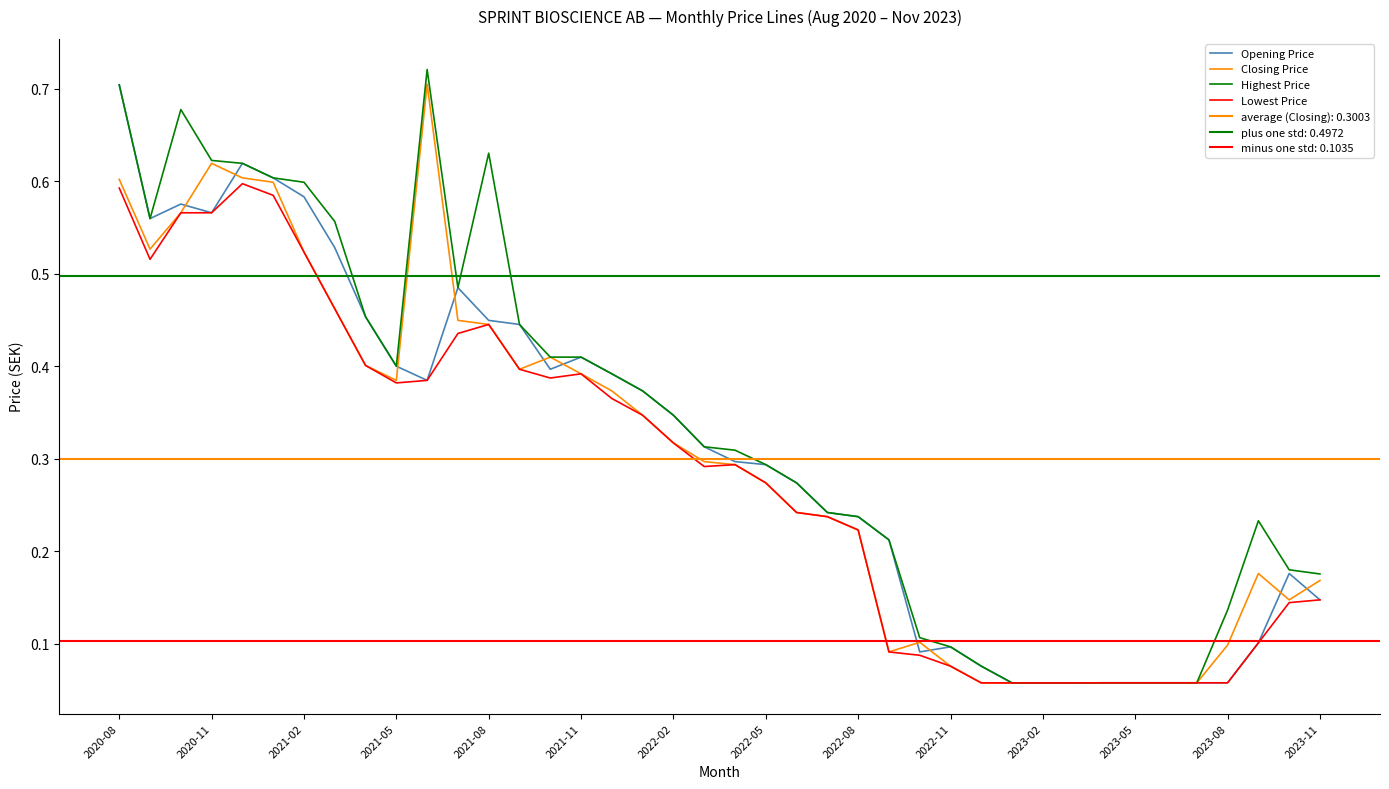

What is the maximum value shown in the chart?

0.7